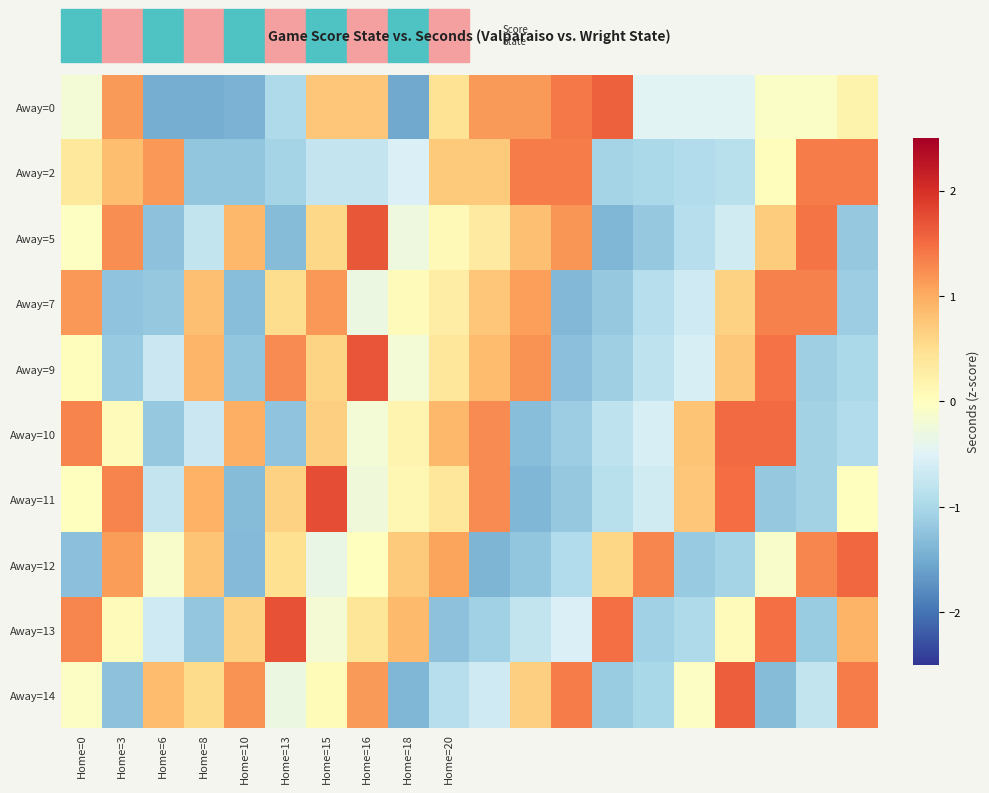

What is the minimum value shown in the chart?

-1.5